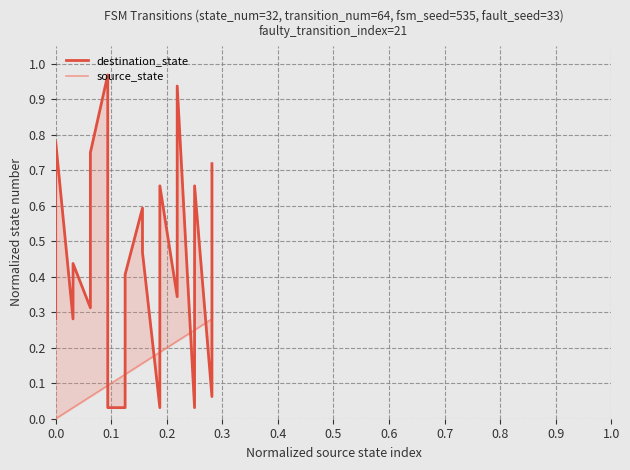

At 0.6, list the series in order from largest to smallest.

destination_state, source_state